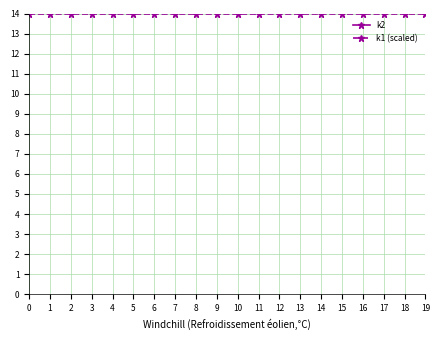

List the series in order of their peak value, lowest first.

k1 (scaled), k2